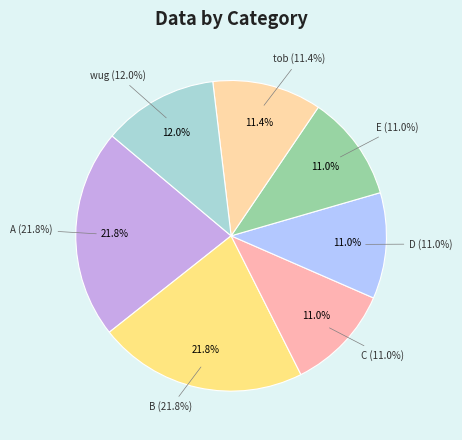

The E slice represents 1% of the pie. True or false?

False